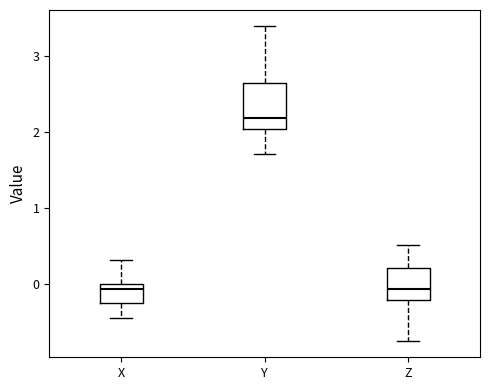

Reading left to right, read every box against the y-axis: the position of its median line, the range the box covers, and the ends of its whiskers. The values are not printed on the chart, so give them approximately, as read against the axis.

X: median -0.1, box -0.3 to 0.0, whiskers -0.4 to 0.3
Y: median 2.2, box 2.0 to 2.6, whiskers 1.7 to 3.4
Z: median -0.1, box -0.2 to 0.2, whiskers -0.8 to 0.5